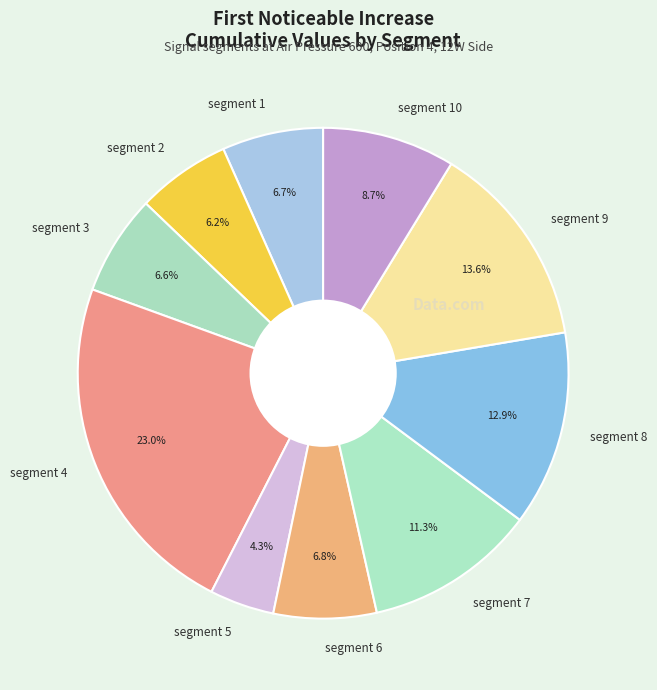

Which slice is the largest?

segment 4